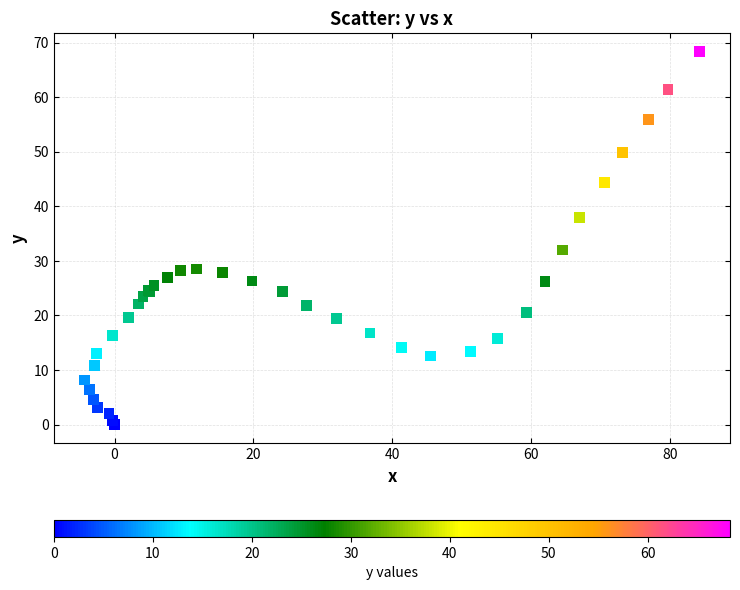

What Y value in the scatter plot is closest to 34?

32.0